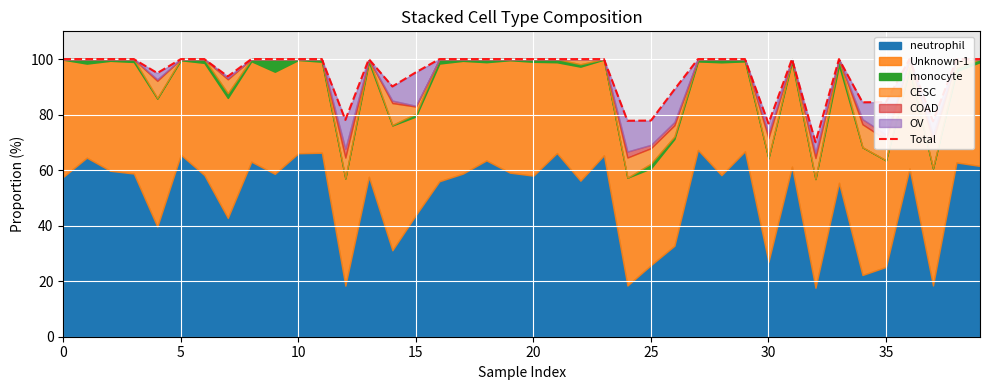

Count the number of categories in the chart.

40